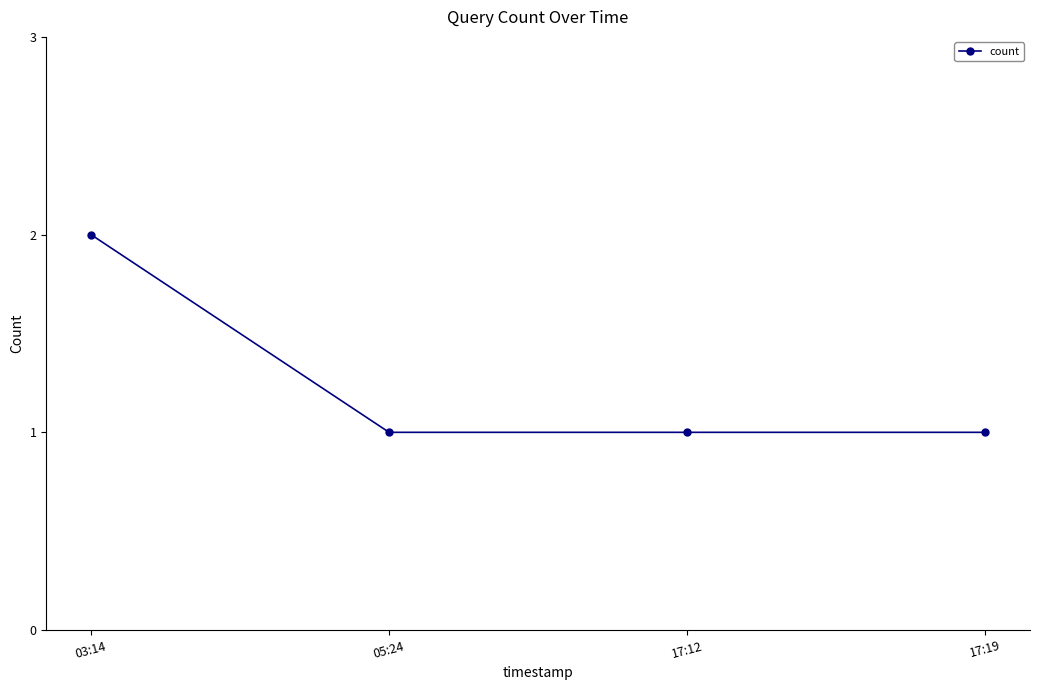

How many series are shown in this chart?

1